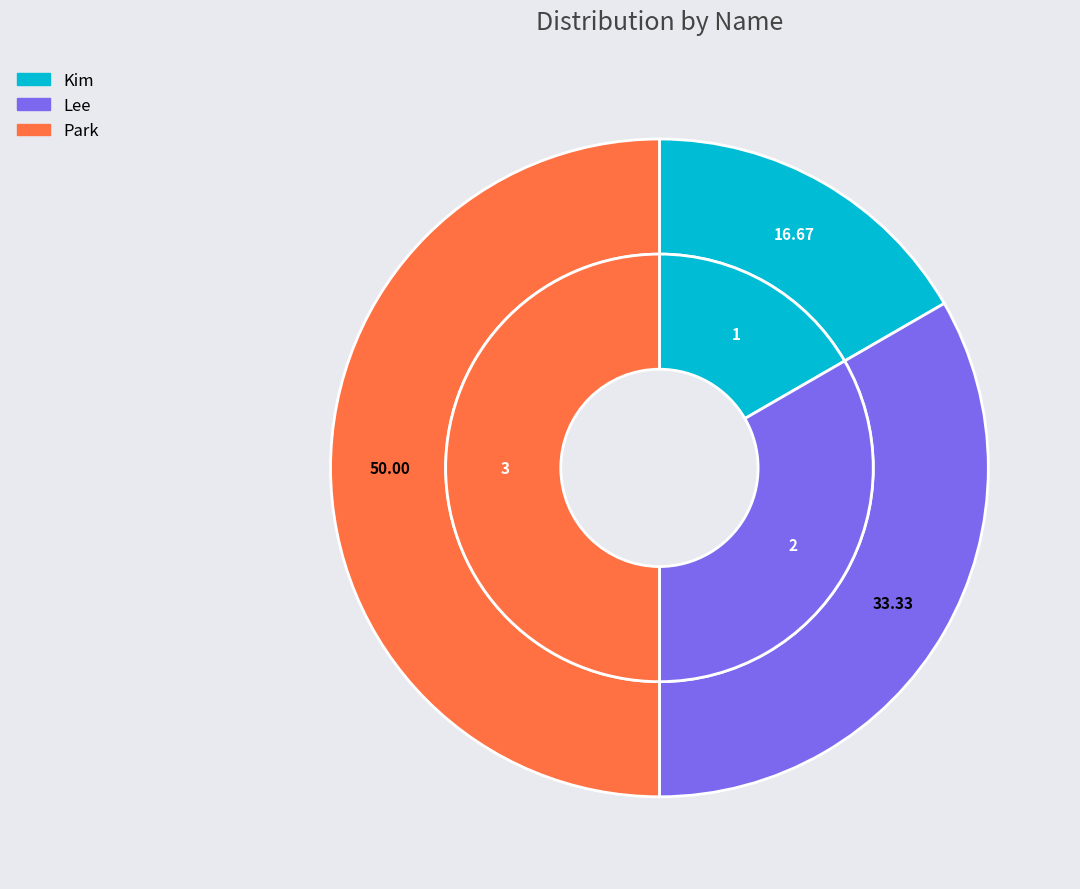

To the nearest percent, what percentage of the pie is Kim?

17%